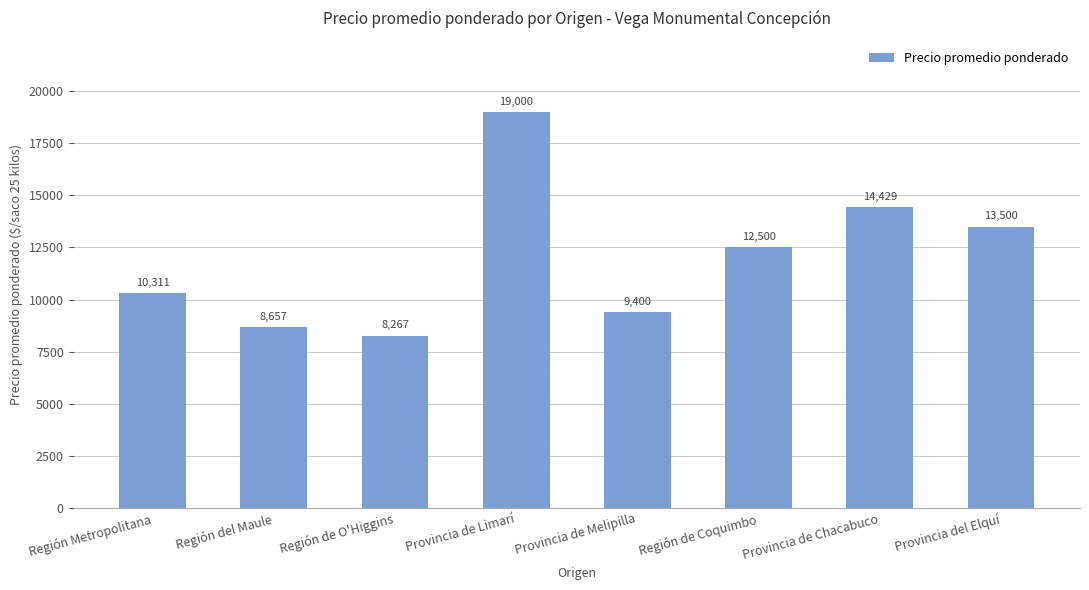

What is the smallest value displayed?

8267